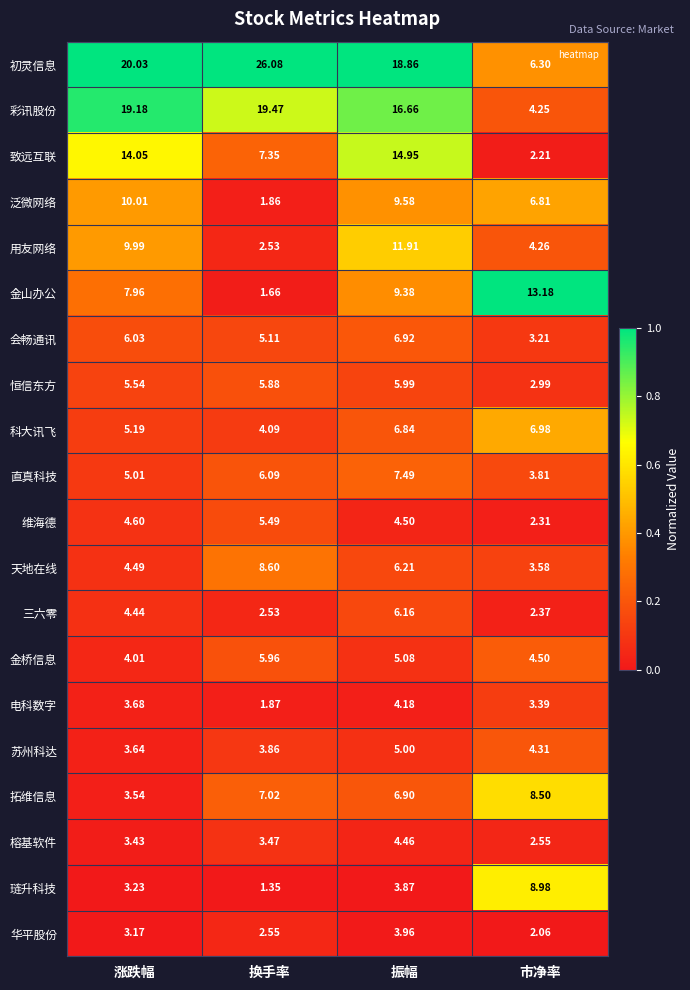

At which label does 泛微网络 first exceed 9?

涨跌幅